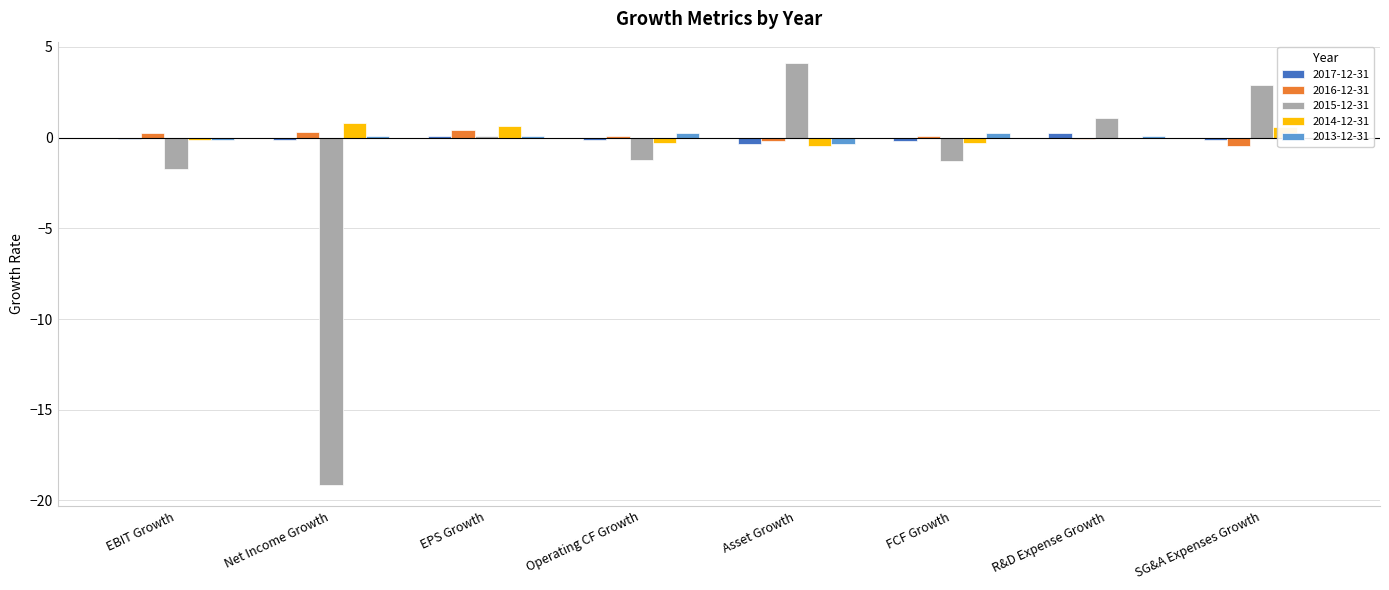

What is the highest value of the 2014-12-31 series?

0.8